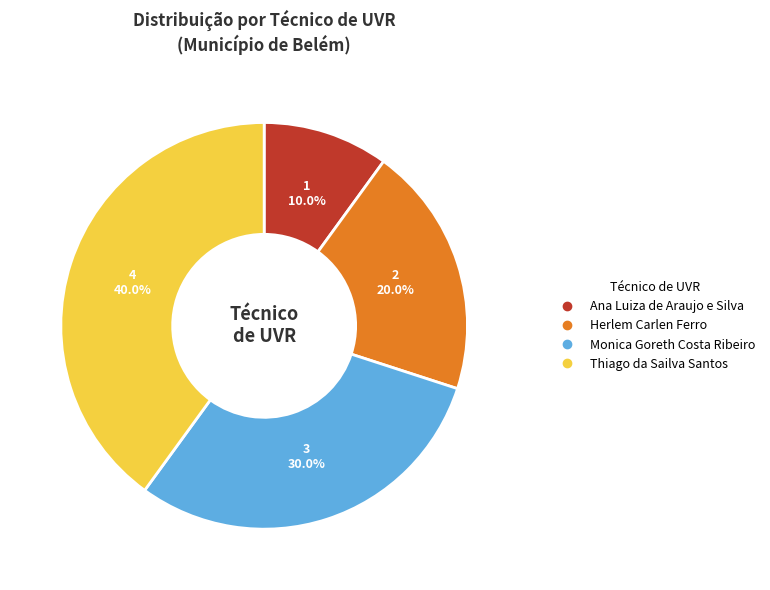

Between Monica Goreth Costa Ribeiro and Ana Luiza de Araujo e Silva, which is larger?

Monica Goreth Costa Ribeiro